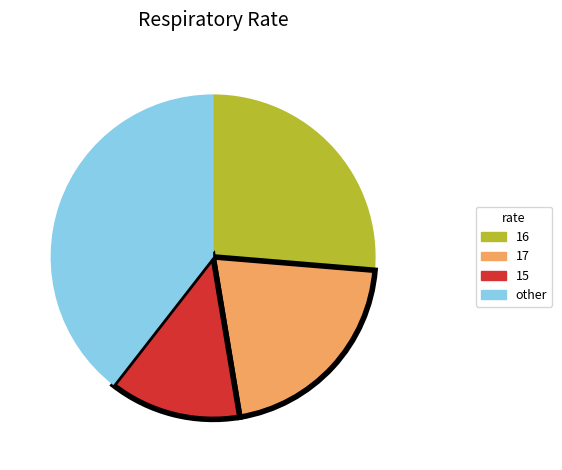

Is the sum of other and 16 greater than half?

Yes